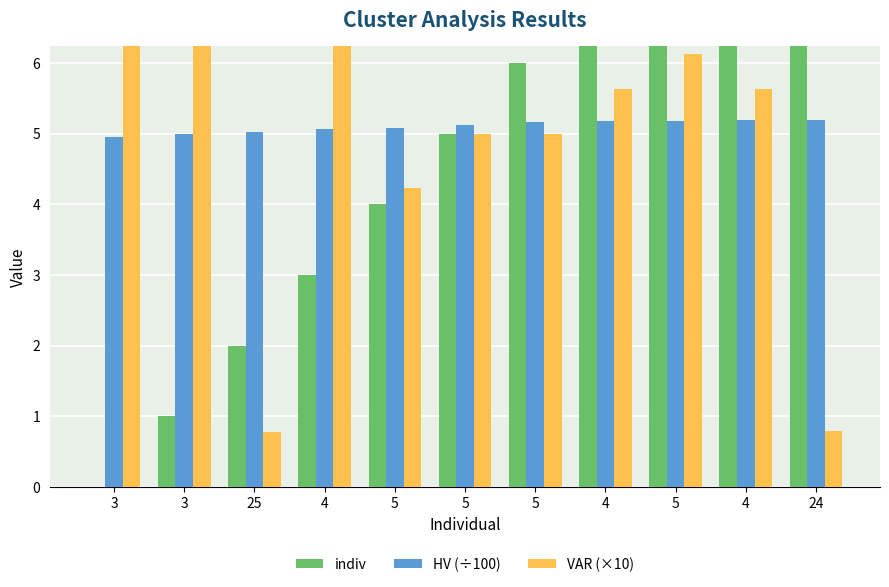

What is the sum of all VAR (×10) values?

56.3